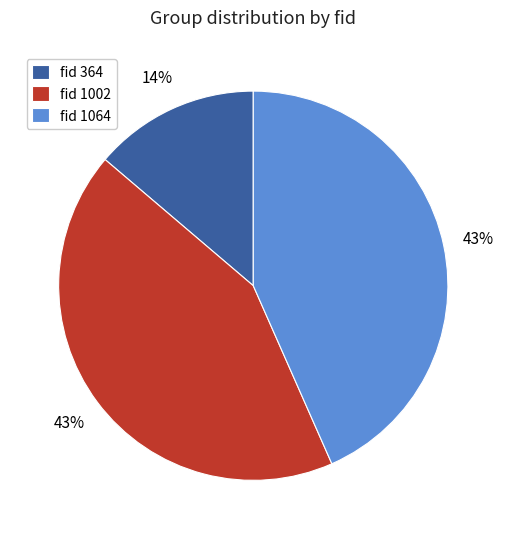

To the nearest percent, what is the average slice percentage?

33%